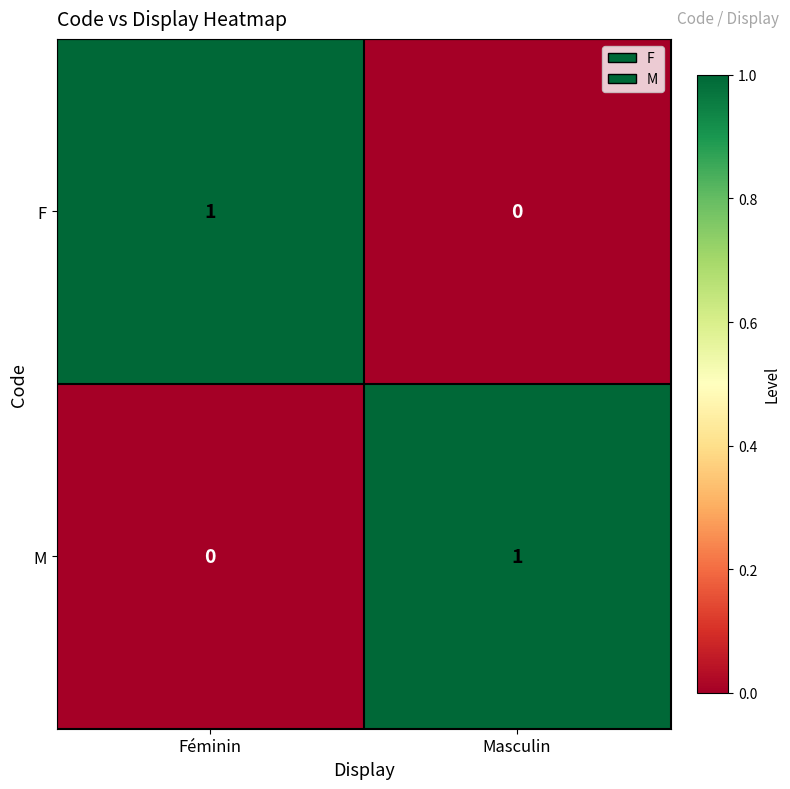

Where is F nearest to the value 0?

Masculin